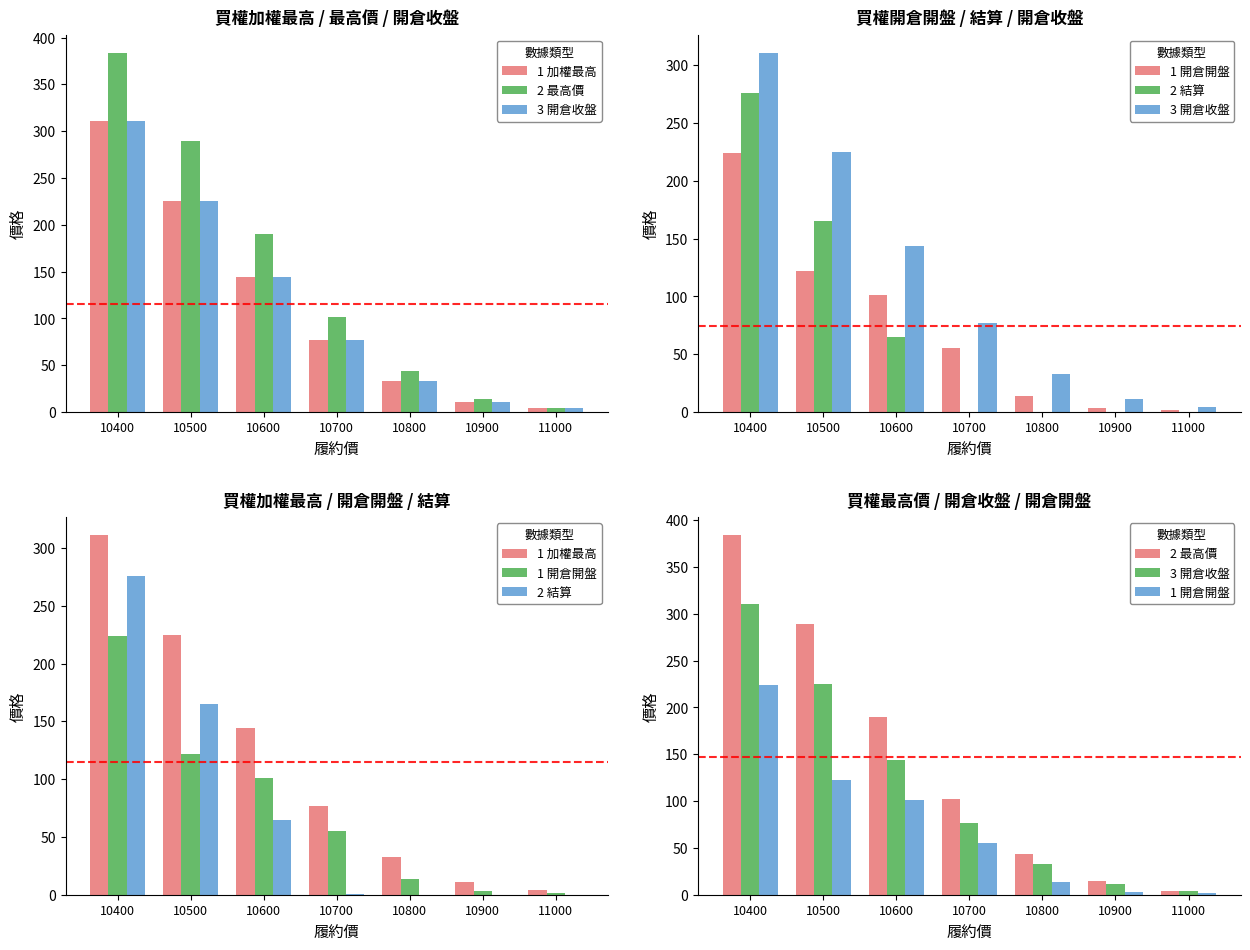

Reading left to right, list all the values displayed in this chart.

1 加權最高: 10400=311.0	10500=225.0	10600=144.0	10700=77.0	10800=33.0	10900=11.0	11000=4.0
2 最高價: 10400=384.0	10500=289.0	10600=190.0	10700=102.0	10800=43.5	10900=14.5	11000=4.4
3 開倉收盤: 10400=311.0	10500=225.0	10600=144.0	10700=77.0	10800=33.0	10900=11.0	11000=4.0
1 開倉開盤: 10400=224.0	10500=122.0	10600=101.0	10700=55.0	10800=13.5	10900=3.1	11000=1.7
2 結算: 10400=276.0	10500=165.0	10600=65.0	10700=0.2	10800=0.1	10900=0.1	11000=0.1